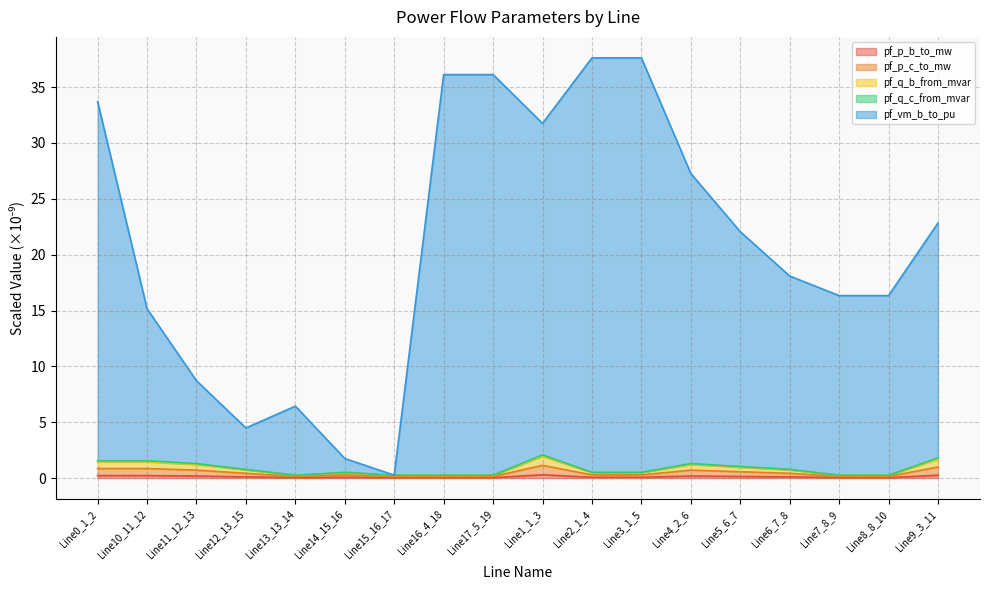

True or false: pf_vm_b_to_pu has a value of 1.8 at Line12_13_15.

False